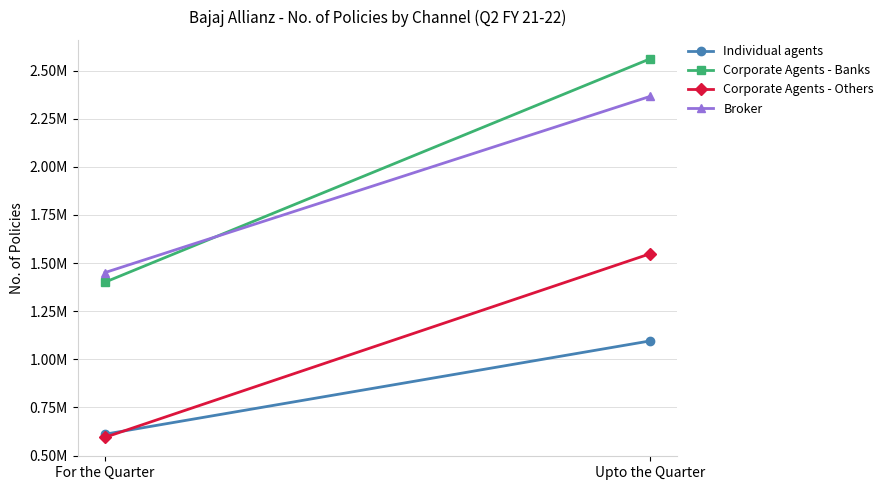

At which label does Corporate Agents - Others reach its minimum?

For the Quarter